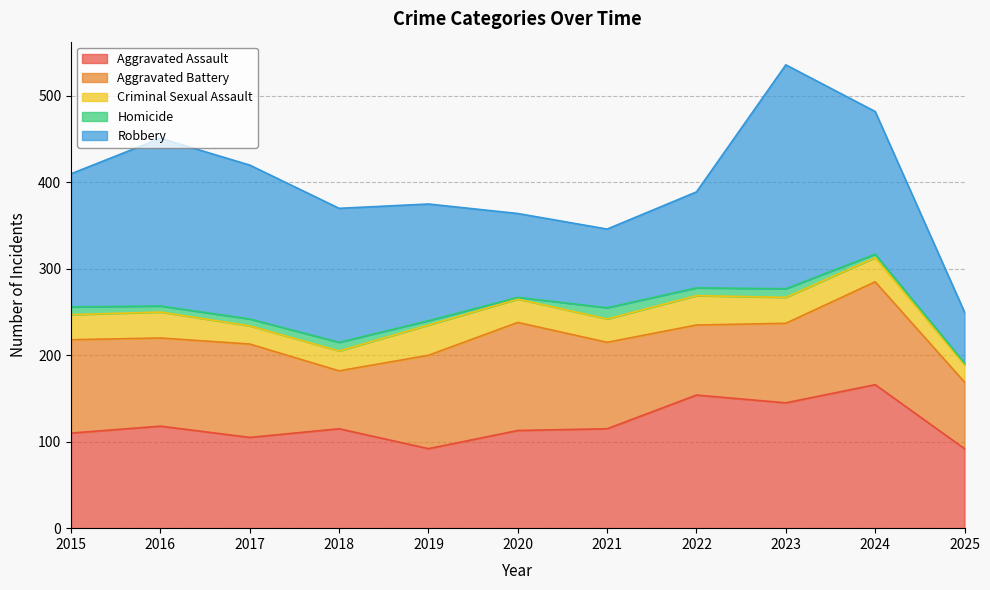

Is it true that Criminal Sexual Assault equals 41 at 2015?

False